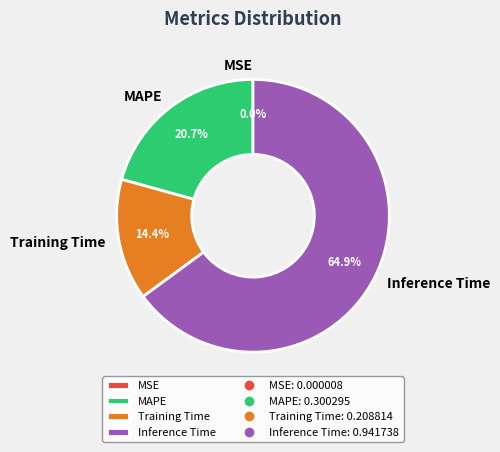

Which category has the biggest portion of the pie?

Inference Time